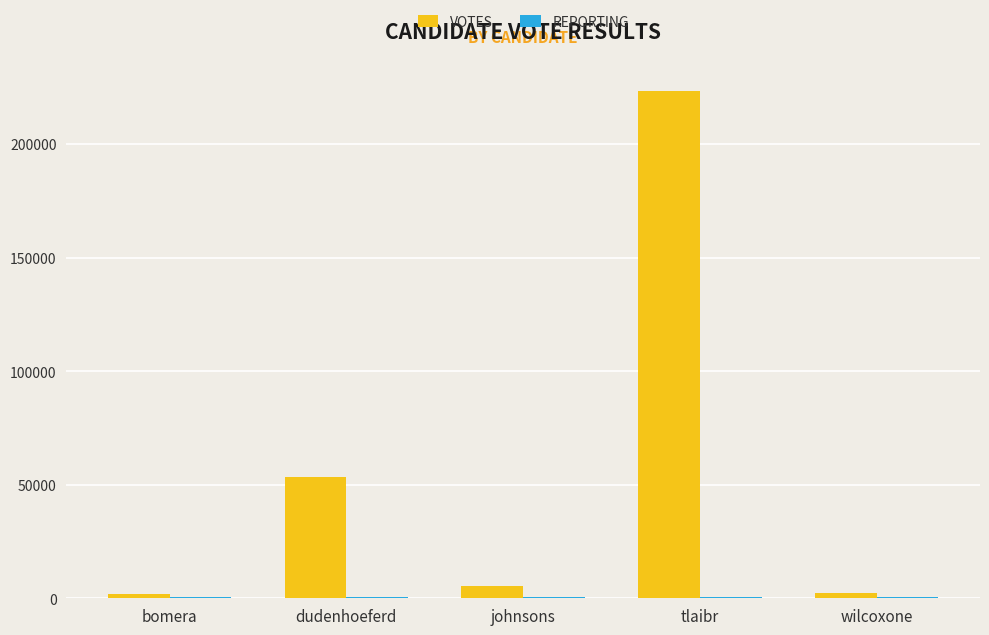

Which series changed the most between dudenhoeferd and wilcoxone?

VOTES